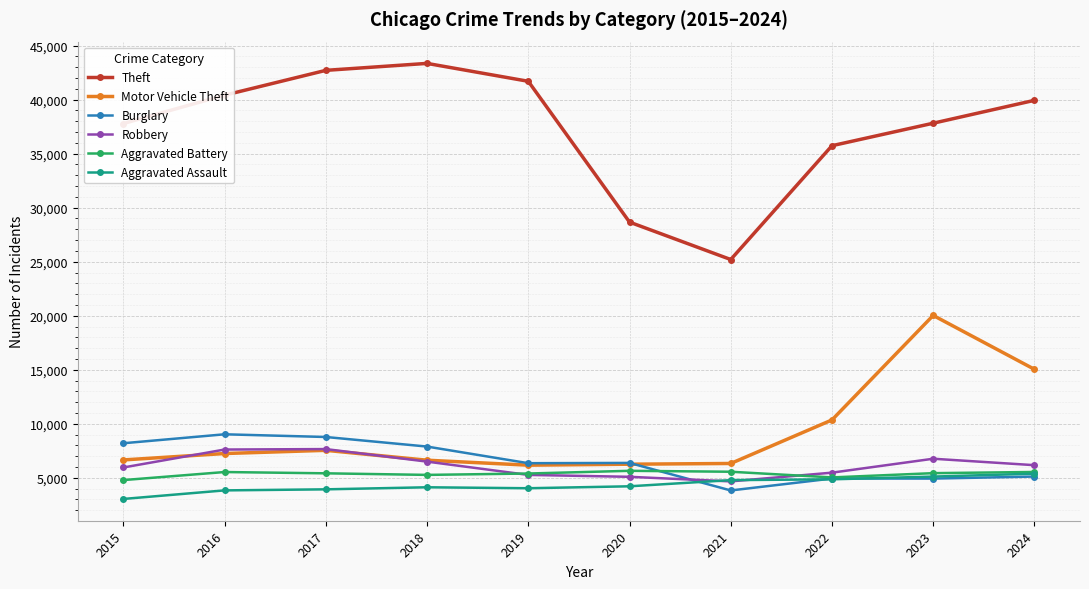

True or false: Theft and Aggravated Assault cross at least once.

False